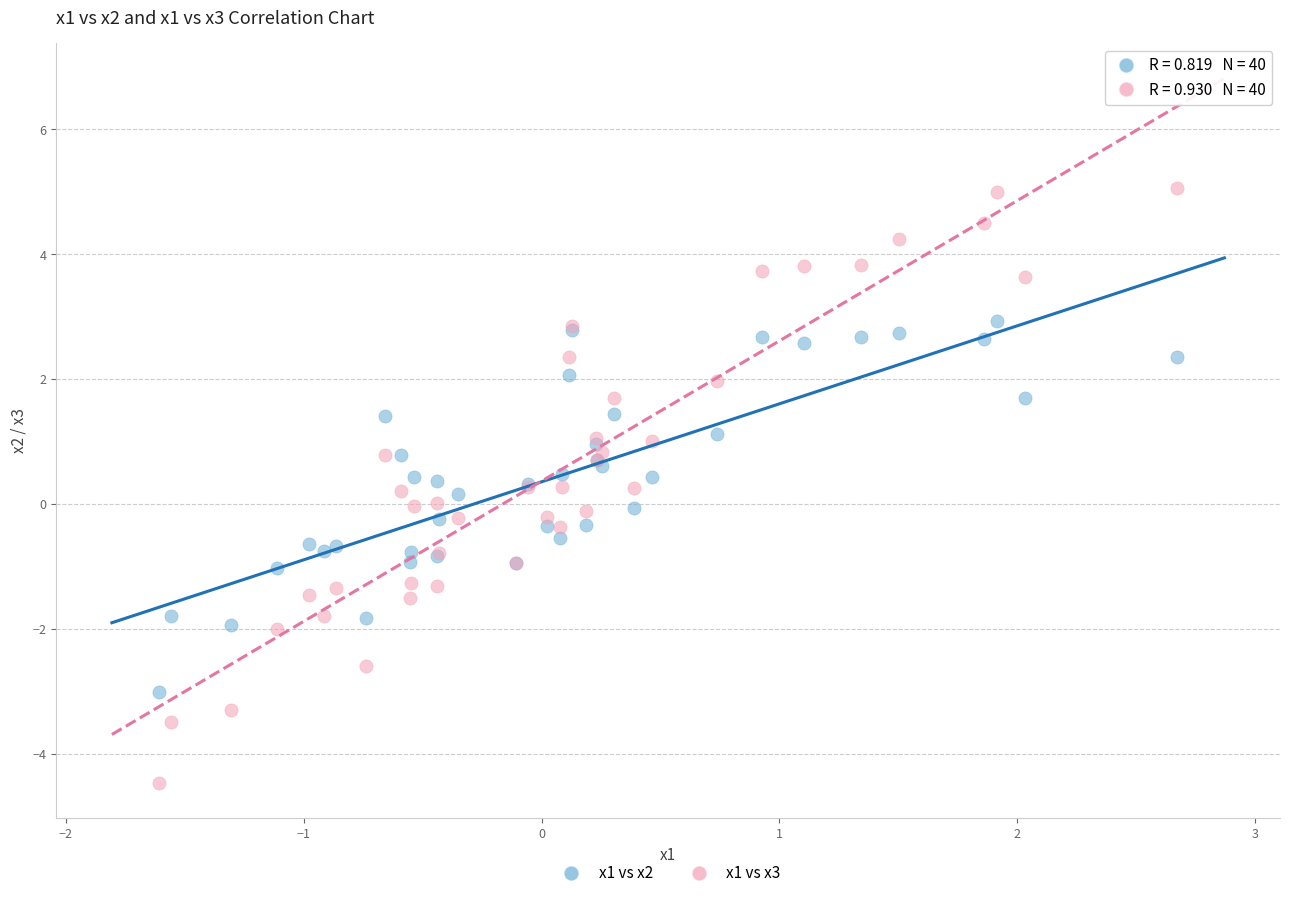

Which series has the largest Y range (max minus min)?

x1 vs x3